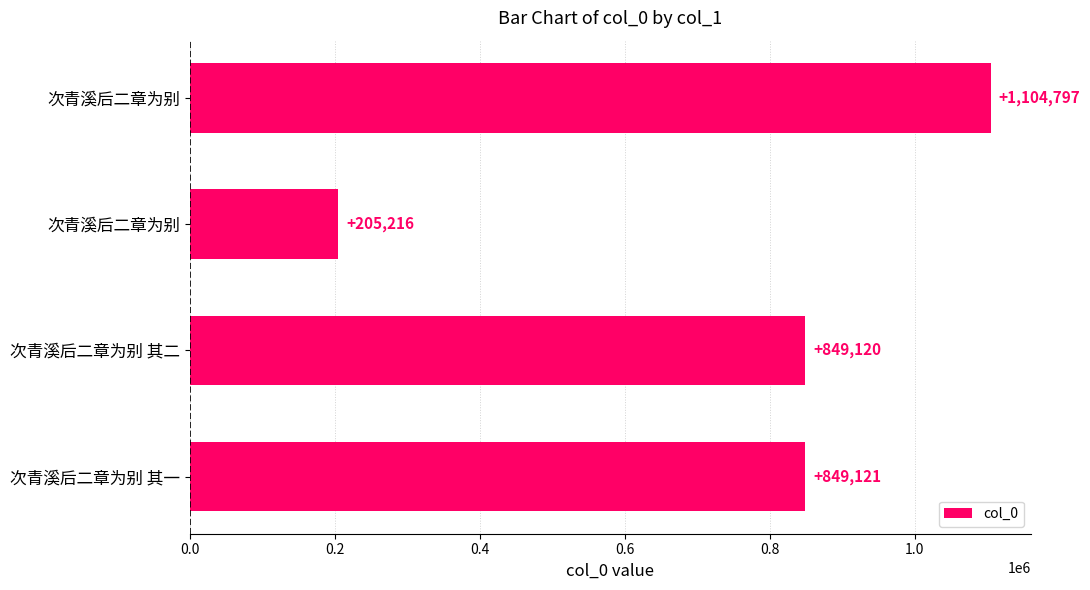

How many data points are less than 849121?

2